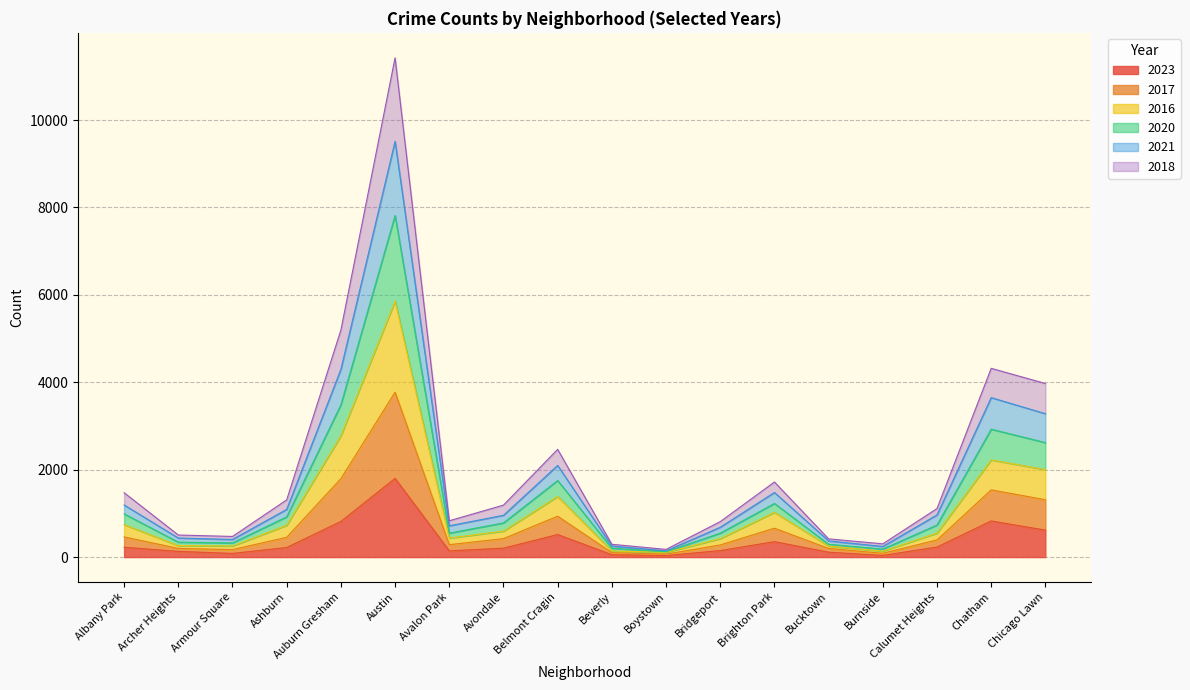

At which category does 2020 reach its first local peak?

Austin